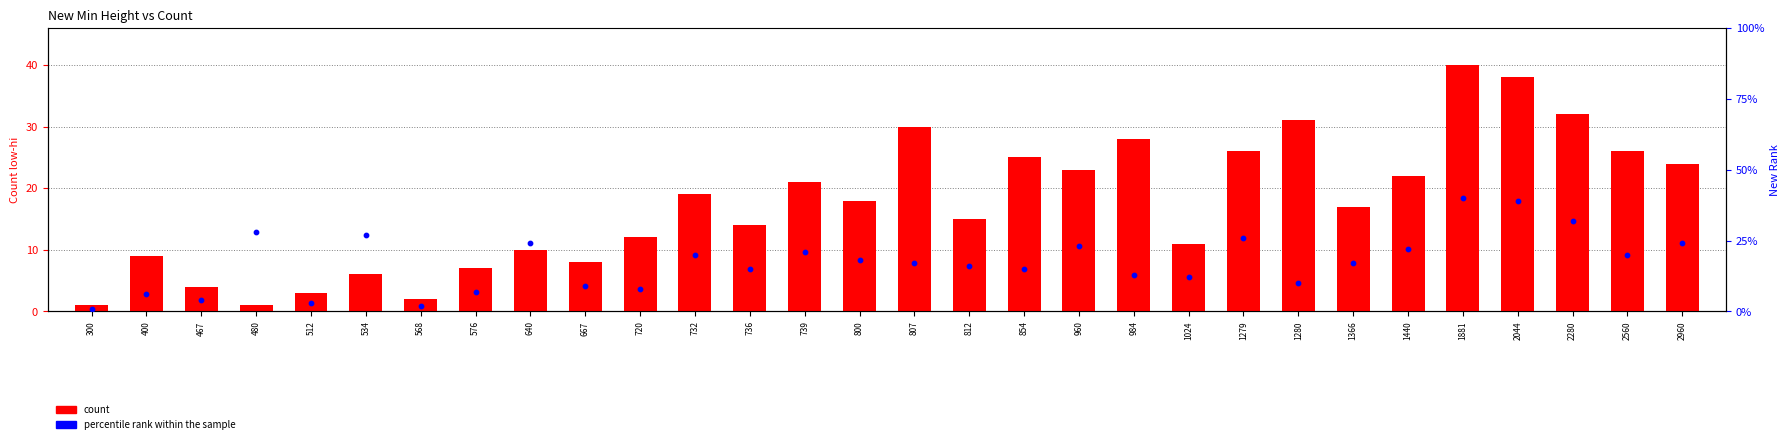

At which category is the sum across all series the highest?

1881